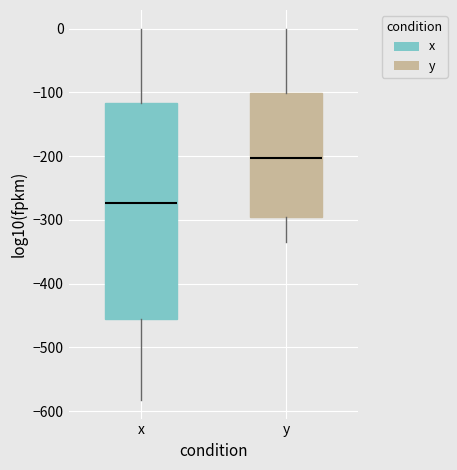

Which box's median line is the highest?

y